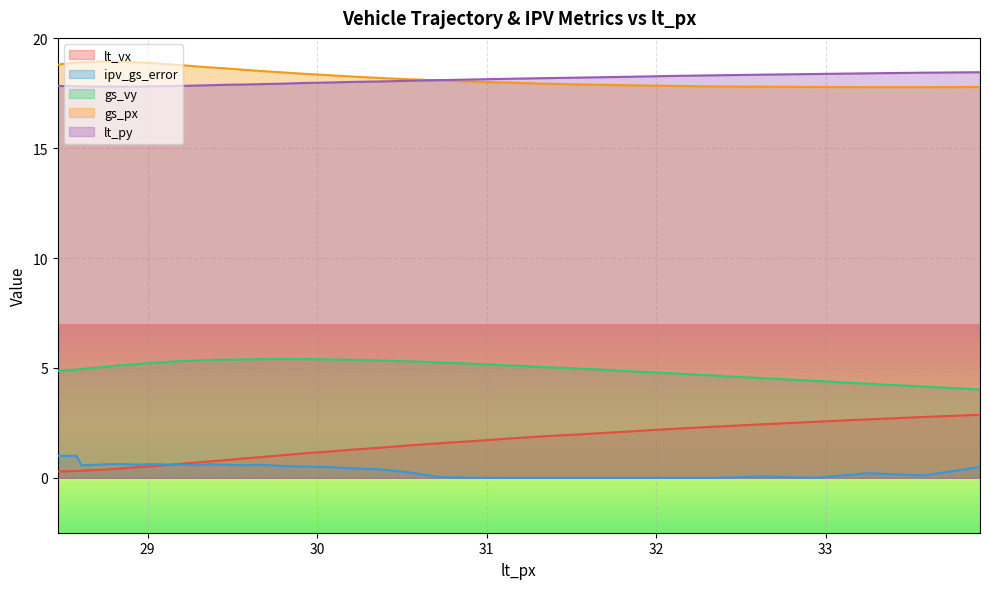

What is the minimum value for lt_py?

17.8